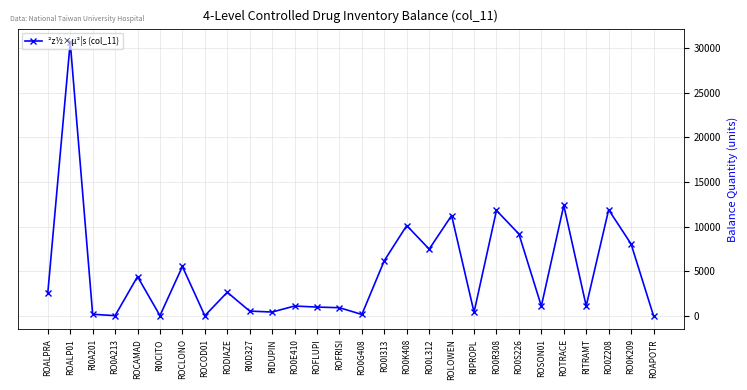

Where is the first local maximum?

ROALP01